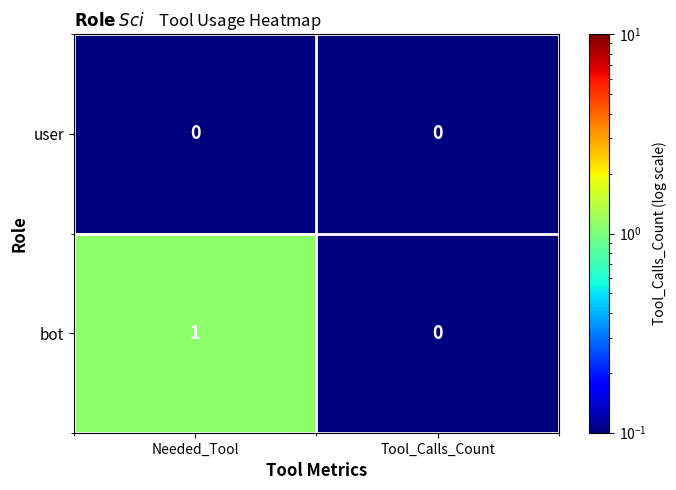

List the series in order of their overall mean, lowest first.

user, bot